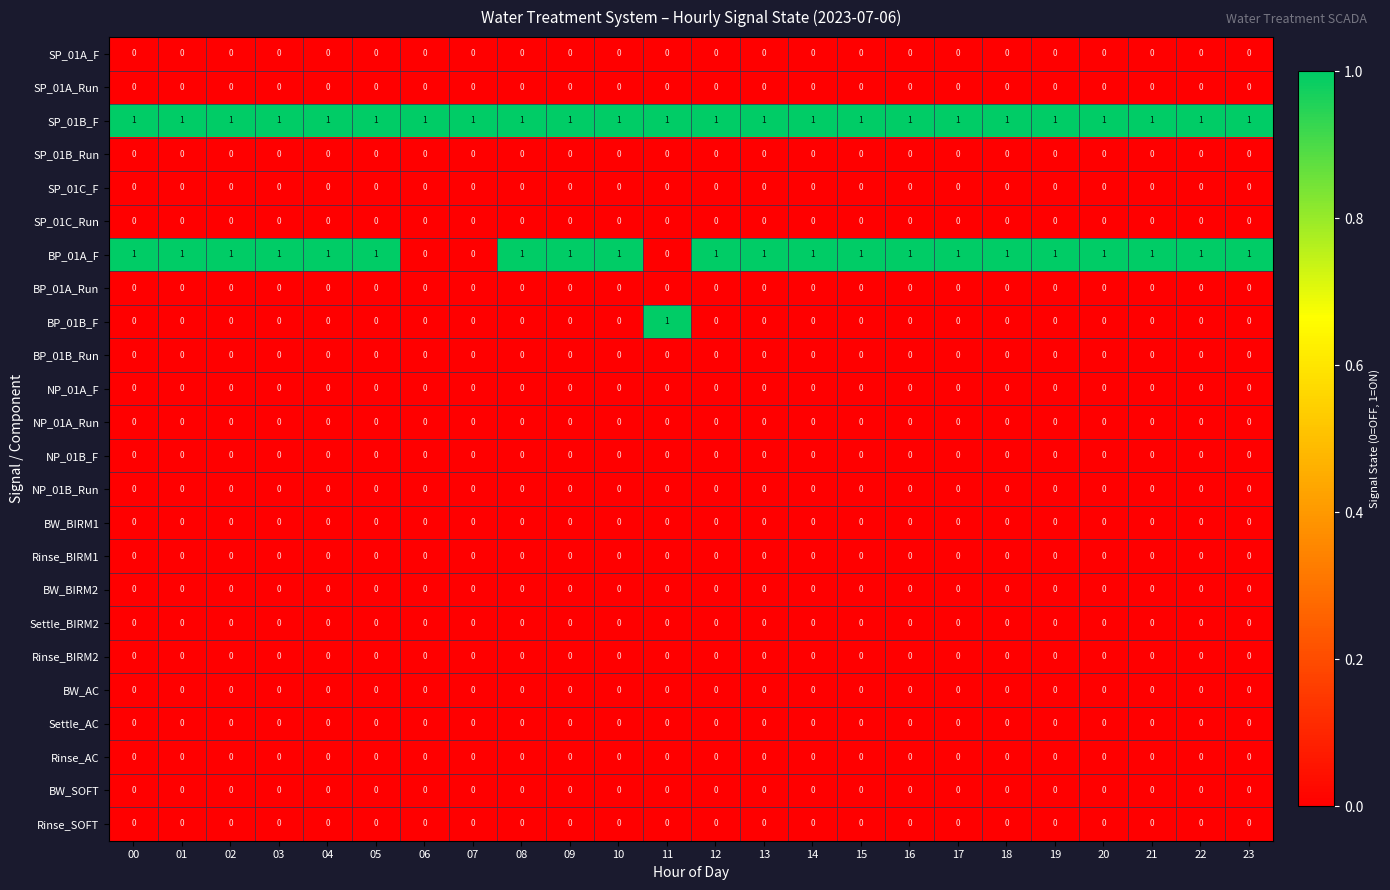

Which series has the largest total across all categories?

SP_01B_F